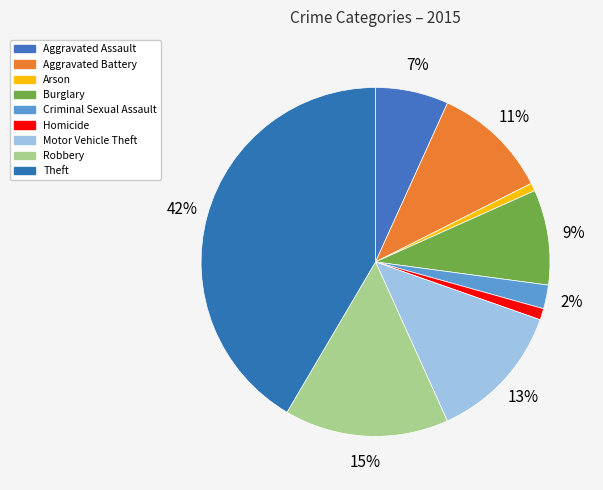

The Motor Vehicle Theft slice represents 13% of the pie. True or false?

True